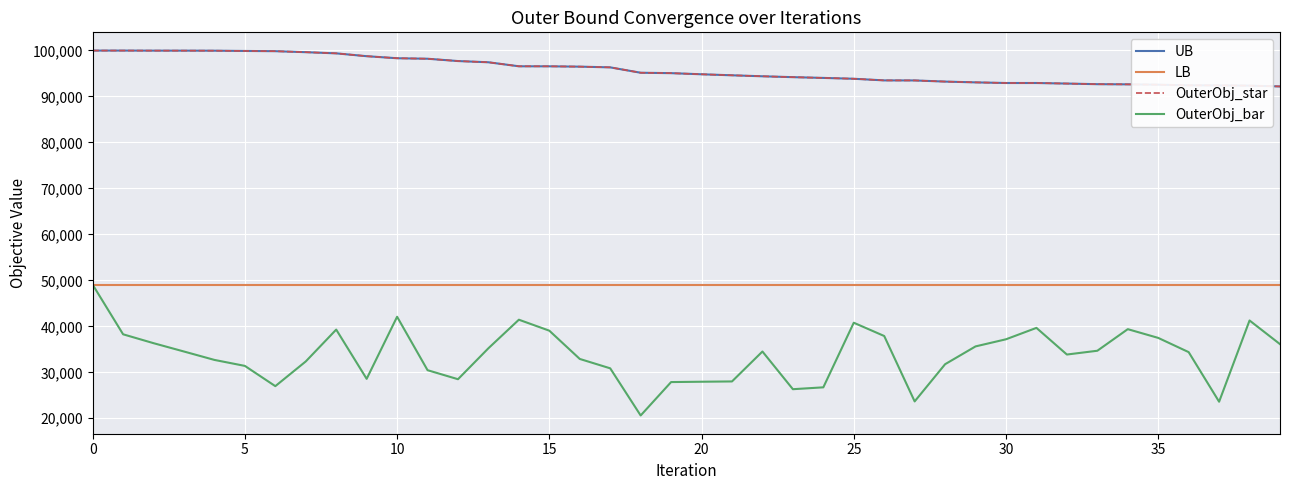

Is this an area chart (filled region under the line)?

No